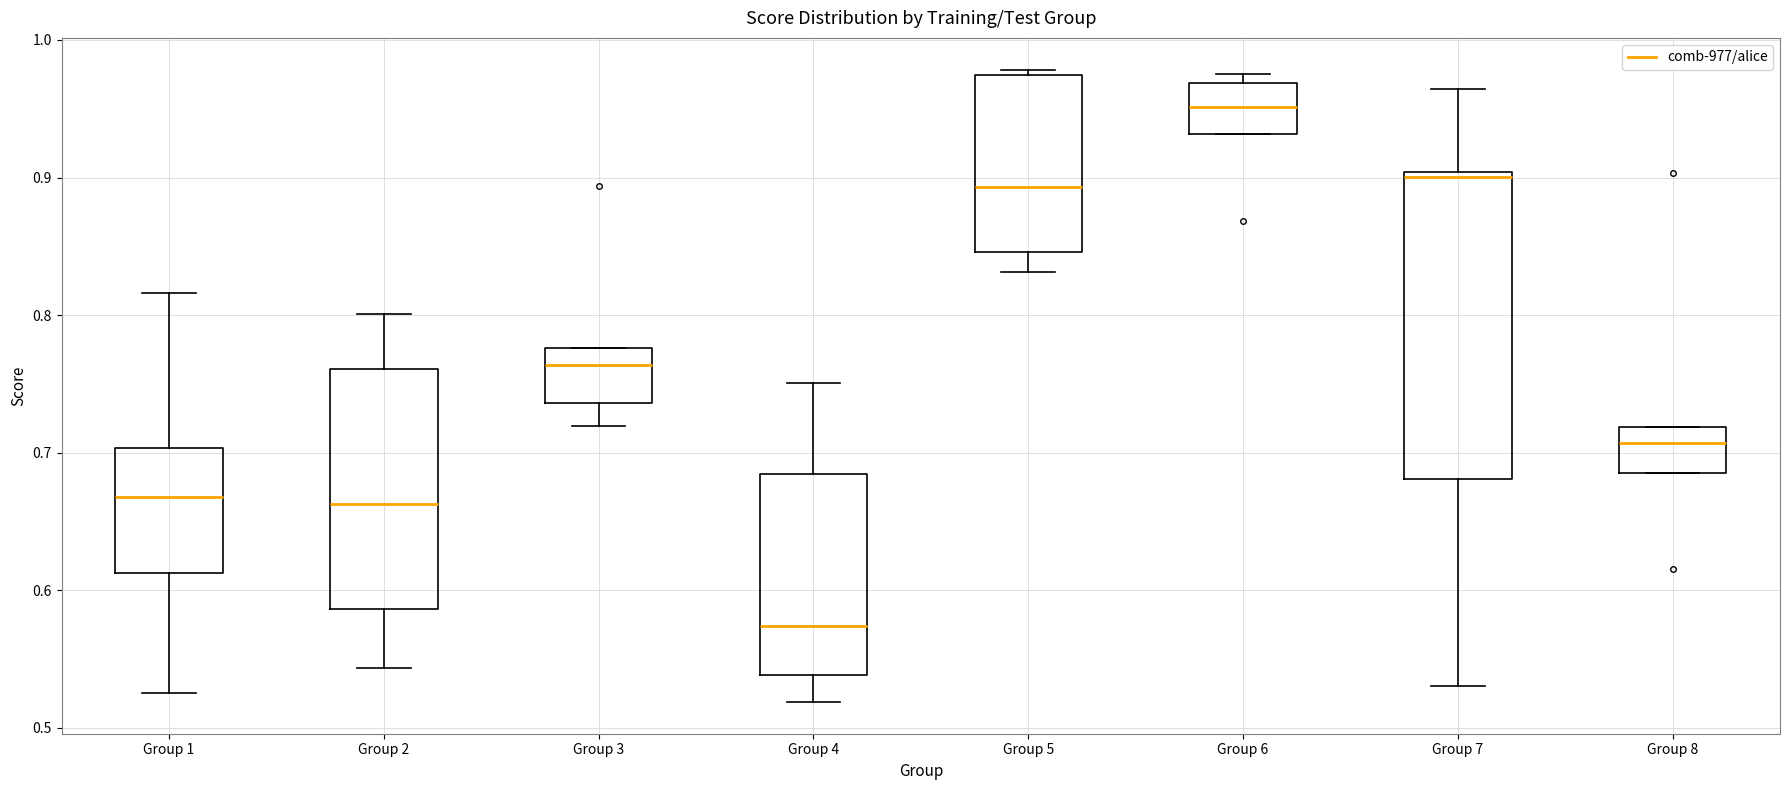

Reading left to right, read every box against the y-axis: the position of its median line, the range the box covers, and the ends of its whiskers. The values are not printed on the chart, so give them approximately, as read against the axis.

Group 1: median 0.67, box 0.61 to 0.70, whiskers 0.52 to 0.82
Group 2: median 0.66, box 0.59 to 0.76, whiskers 0.54 to 0.80
Group 3: median 0.76, box 0.74 to 0.78, whiskers 0.72 to 0.78
Group 4: median 0.57, box 0.54 to 0.68, whiskers 0.52 to 0.75
Group 5: median 0.89, box 0.85 to 0.97, whiskers 0.83 to 0.98
Group 6: median 0.95, box 0.93 to 0.97, whiskers 0.93 to 0.98
Group 7: median 0.90 (just below the box's upper edge), box 0.68 to 0.90, whiskers 0.53 to 0.96
Group 8: median 0.71, box 0.69 to 0.72, whiskers 0.69 to 0.72